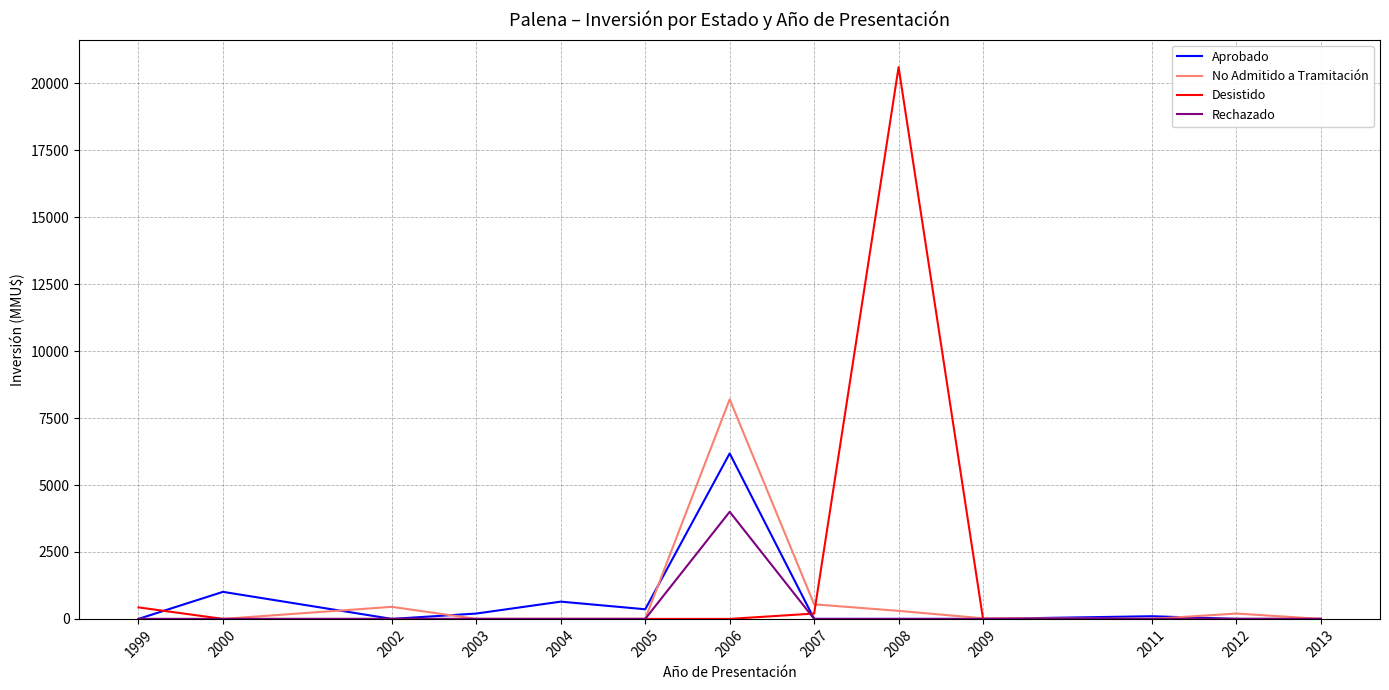

Rank the series by their maximum value, from lowest to highest.

Rechazado, Aprobado, No Admitido a Tramitación, Desistido